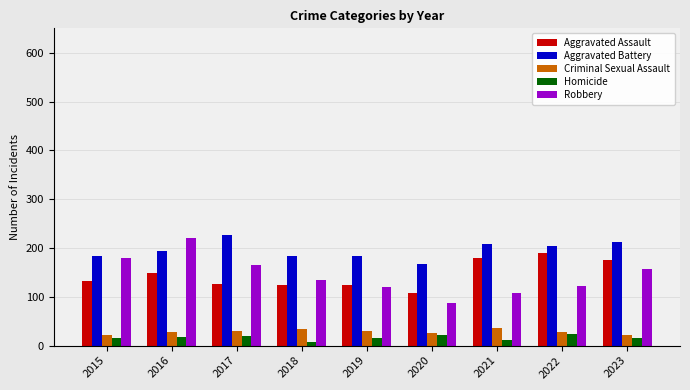

The value of Aggravated Battery at 2015 is 183. True or false?

True